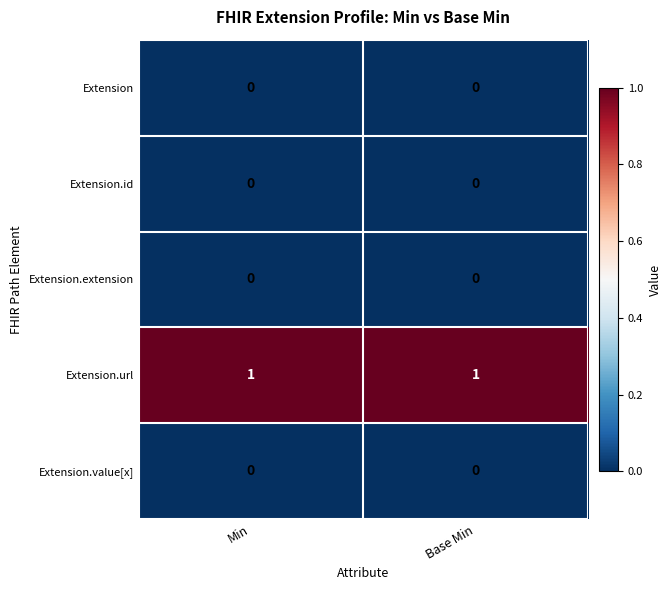

True or false: Extension.id has a value of 0 at Base Min.

True